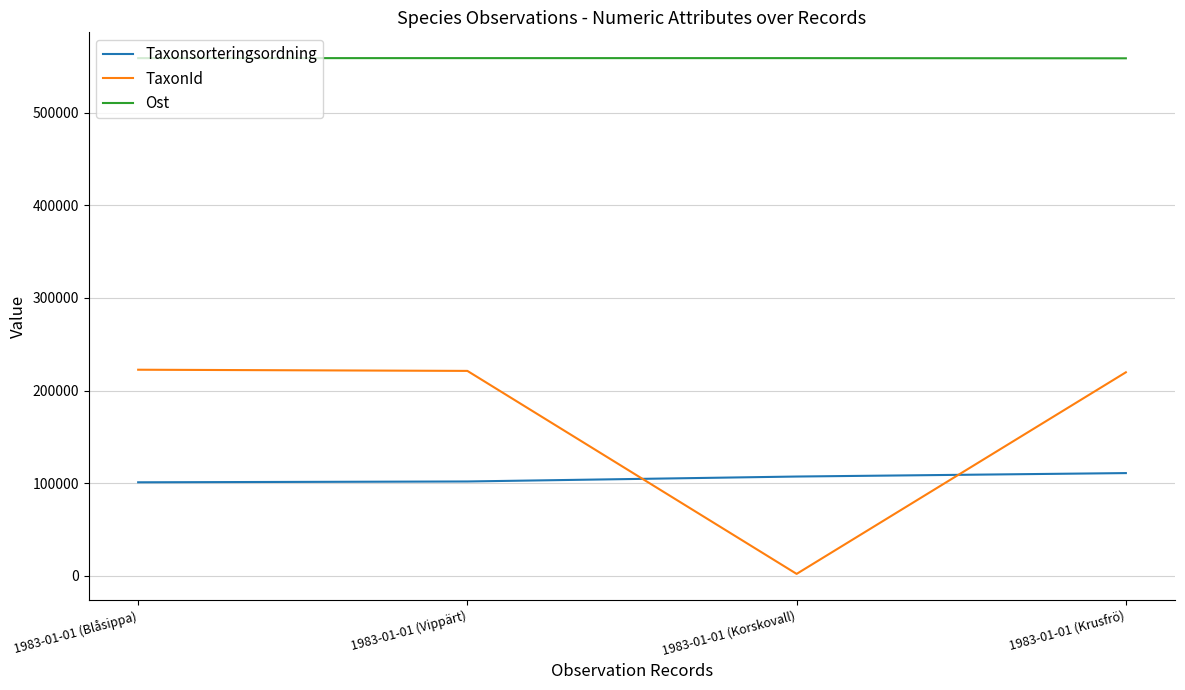

Is the value of Ost at 1983-01-01 (Vippärt) greater than the value of Taxonsorteringsordning at 1983-01-01 (Vippärt)?

Yes